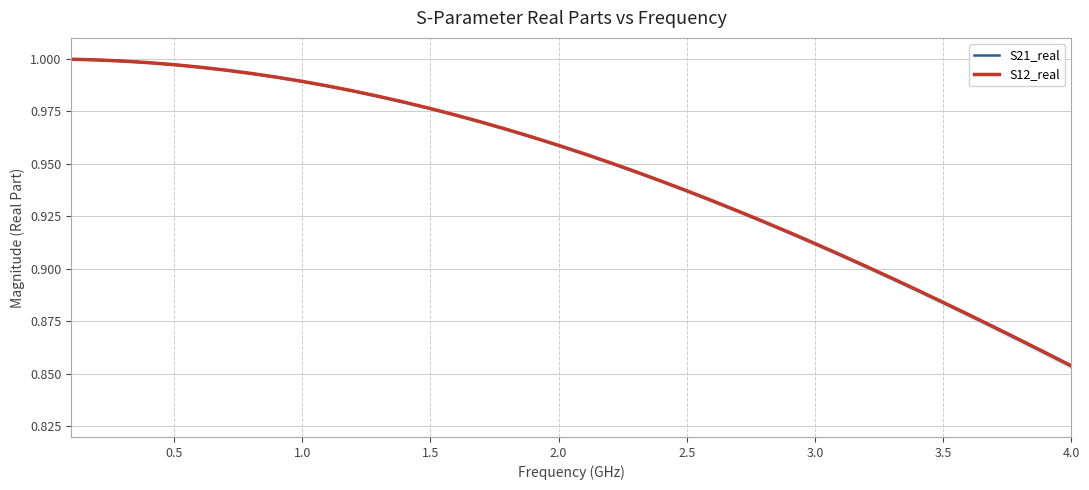

What is the lowest value of the S12_real series?

0.9